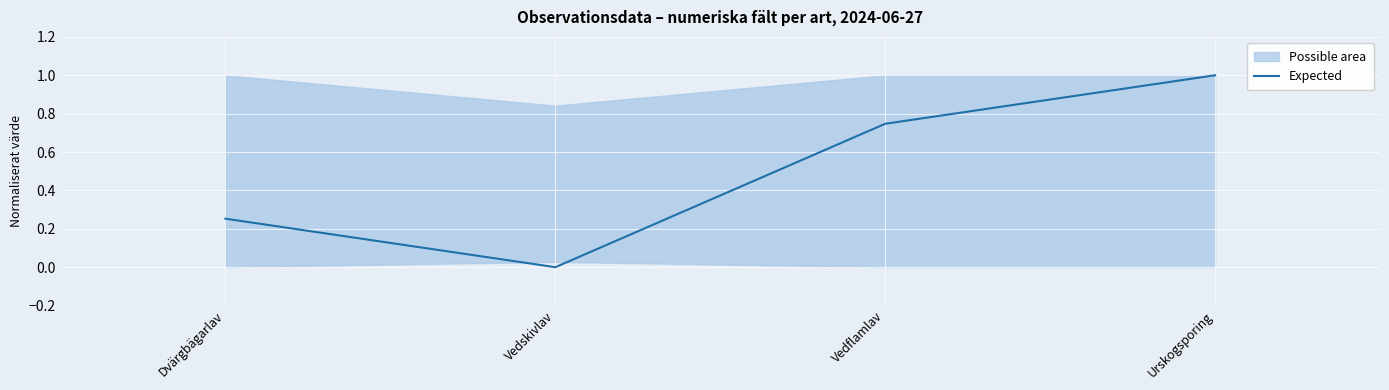

List the labels in order of value, smallest first.

Vedskivlav, Dvärgbägarlav, Vedflamlav, Urskogsporing